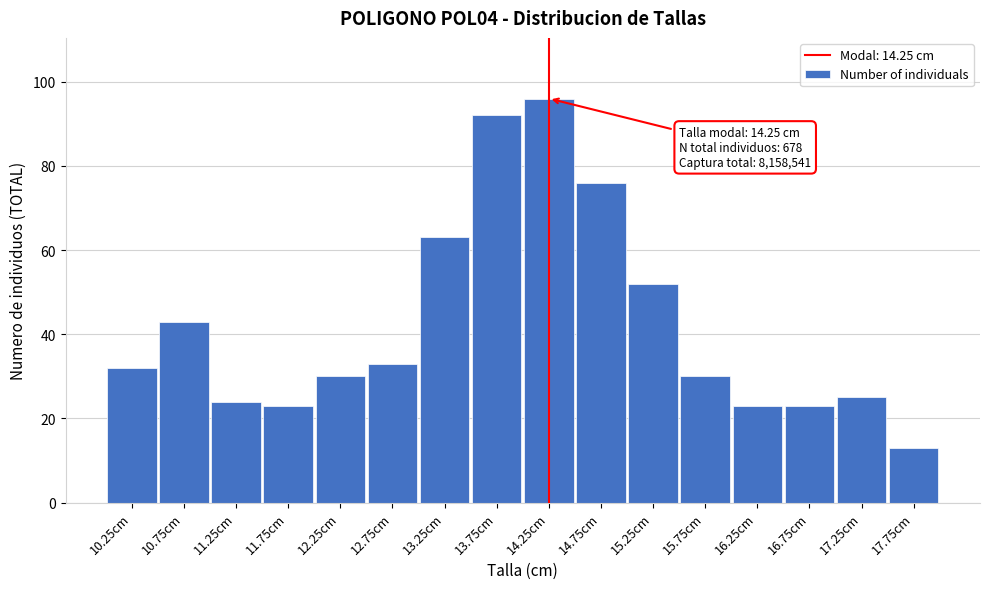

Reading left to right, list all the values displayed in this chart.

32	43	24	23	30	33	63	92	96	76	52	30	23	23	25	13